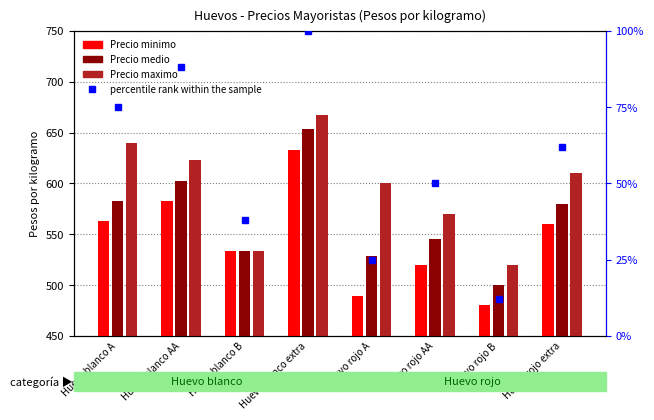

Which series has the largest total across all categories?

Precio maximo